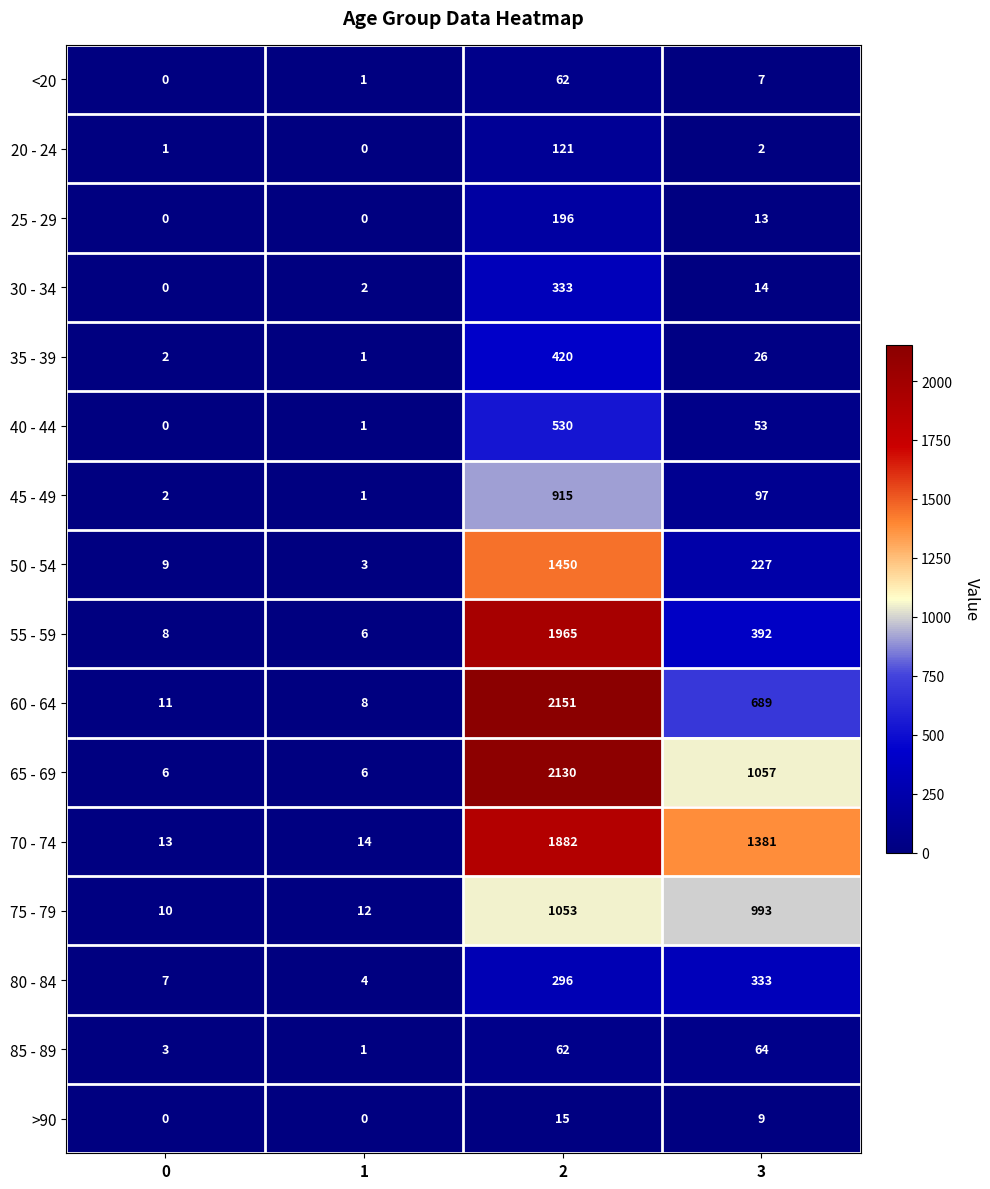

Is it true that 30 - 34 equals 333 at 2?

True